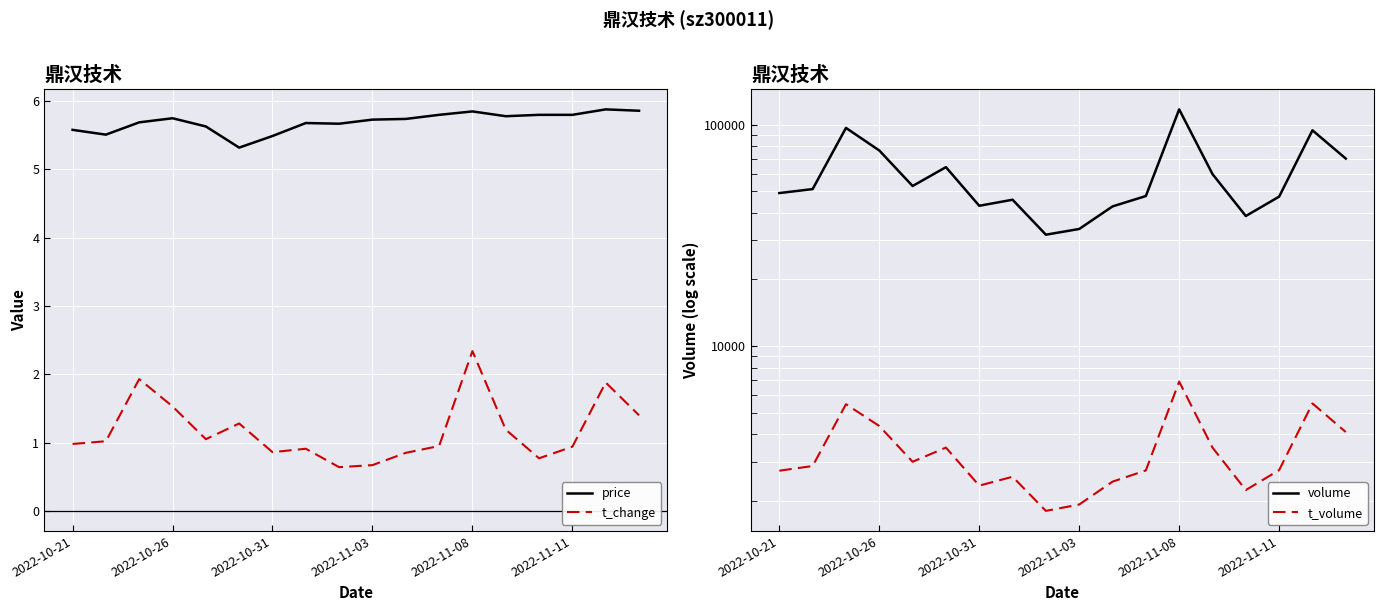

Is it true that t_change equals 0.5 at 2022-10-26?

False